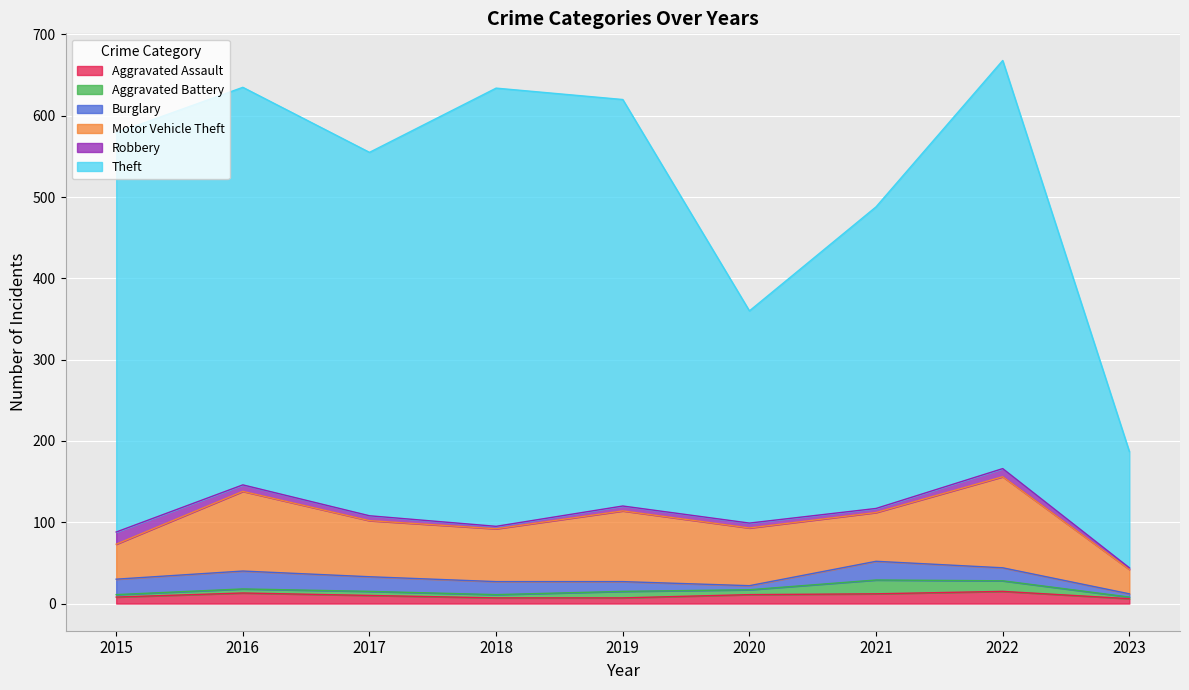

Reading left to right, what are all the values shown in this chart?

Aggravated Assault: 8	13	10	7	7	11	12	15	6
Aggravated Battery: 3	5	5	4	8	6	17	13	2
Burglary: 19	22	18	16	12	5	23	16	4
Motor Vehicle Theft: 43	98	69	65	87	71	60	112	30
Robbery: 15	8	6	3	6	6	5	10	2
Theft: 491	489	447	539	500	261	371	502	143